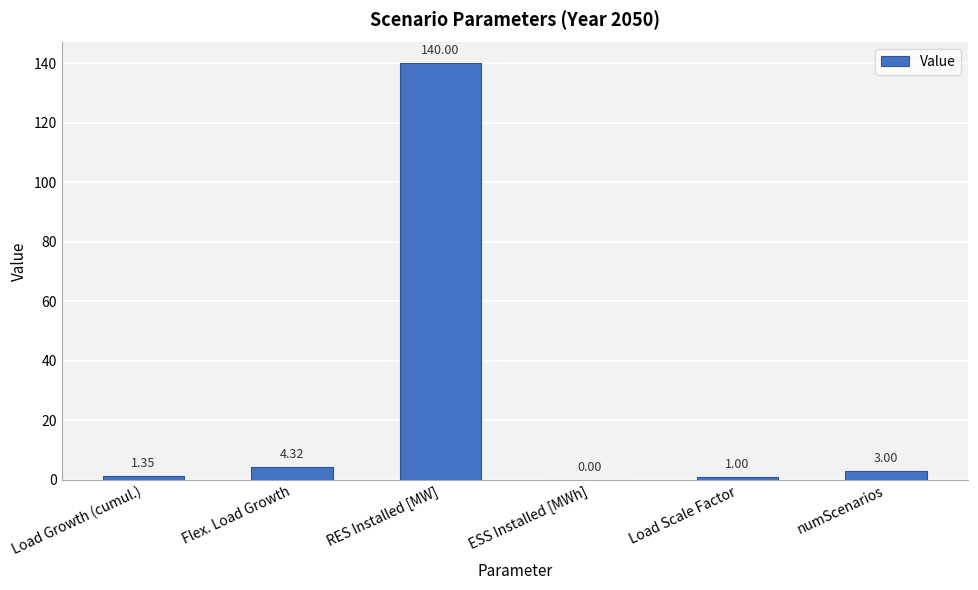

Which label corresponds to the largest value in the chart?

RES Installed [MW]